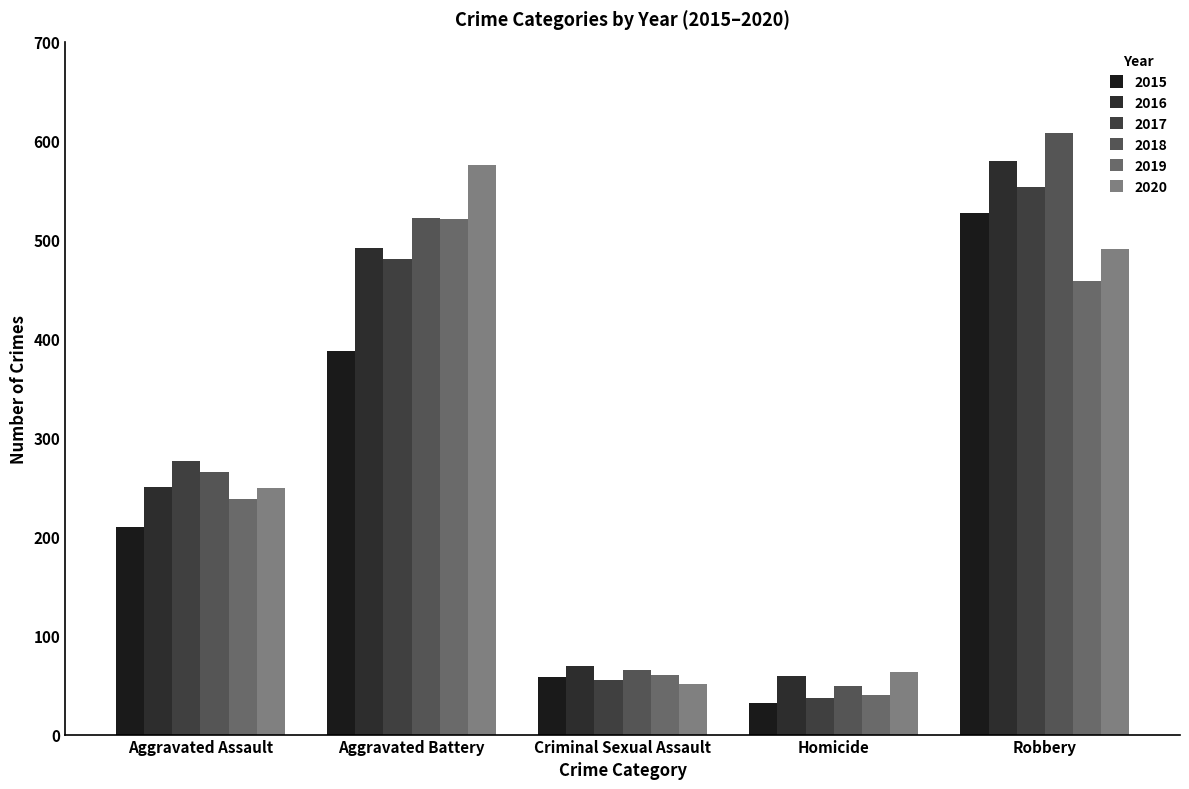

Where does the 2015 series first go above 210?

Aggravated Battery